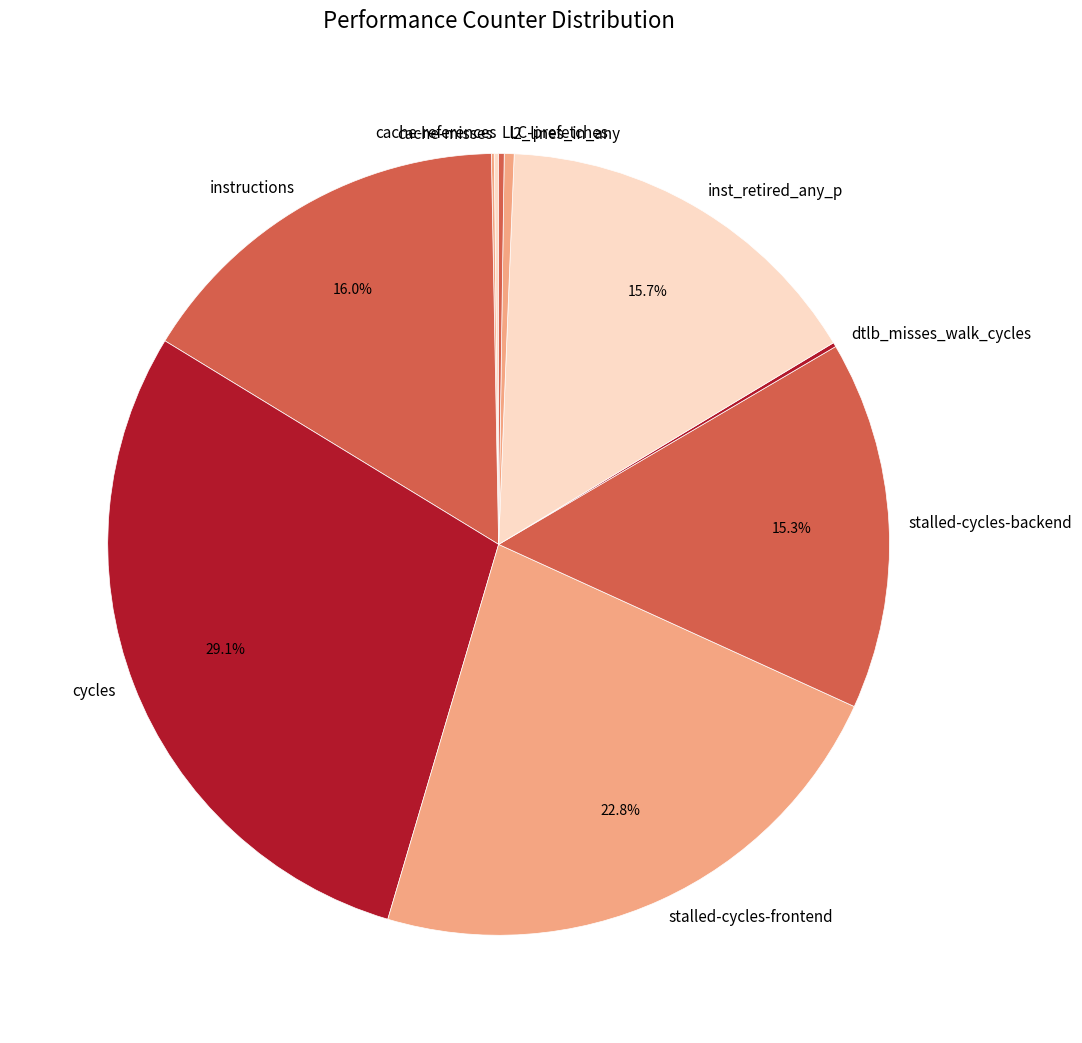

Is the sum of l2_lines_in_any and cycles greater than half?

No